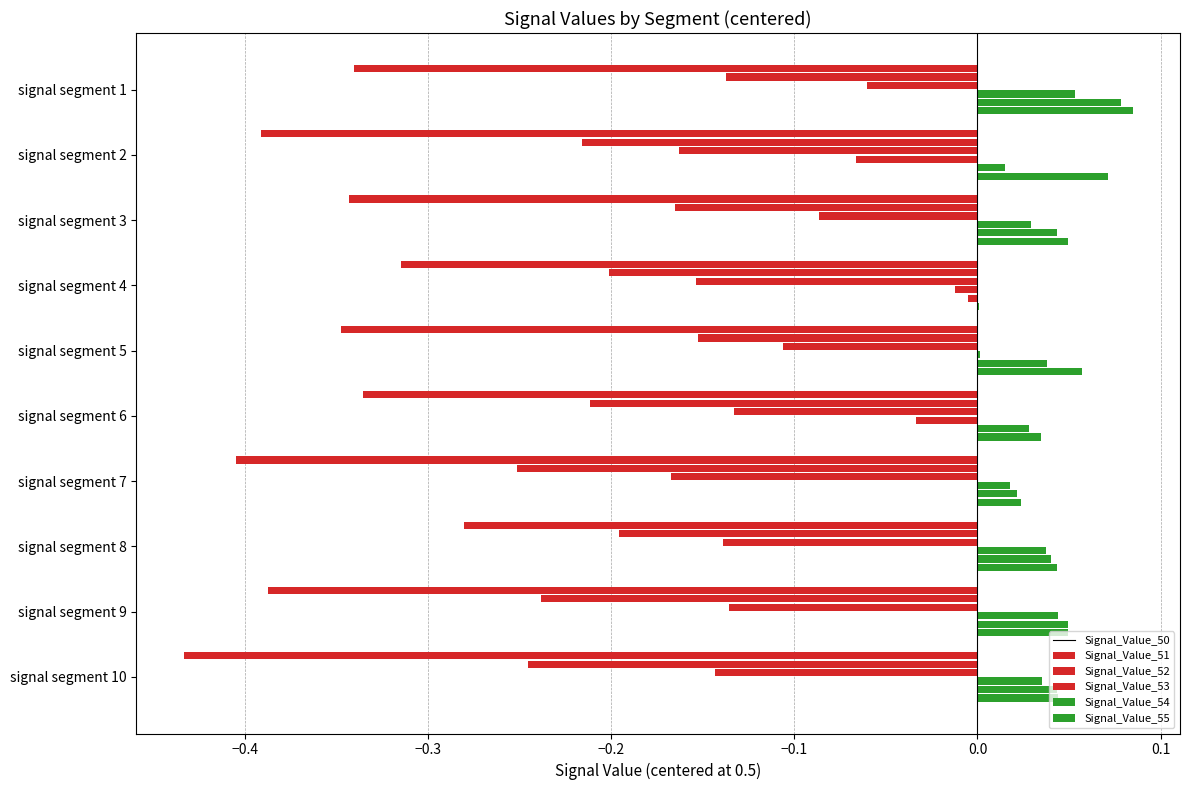

How many data points does each series have?

10